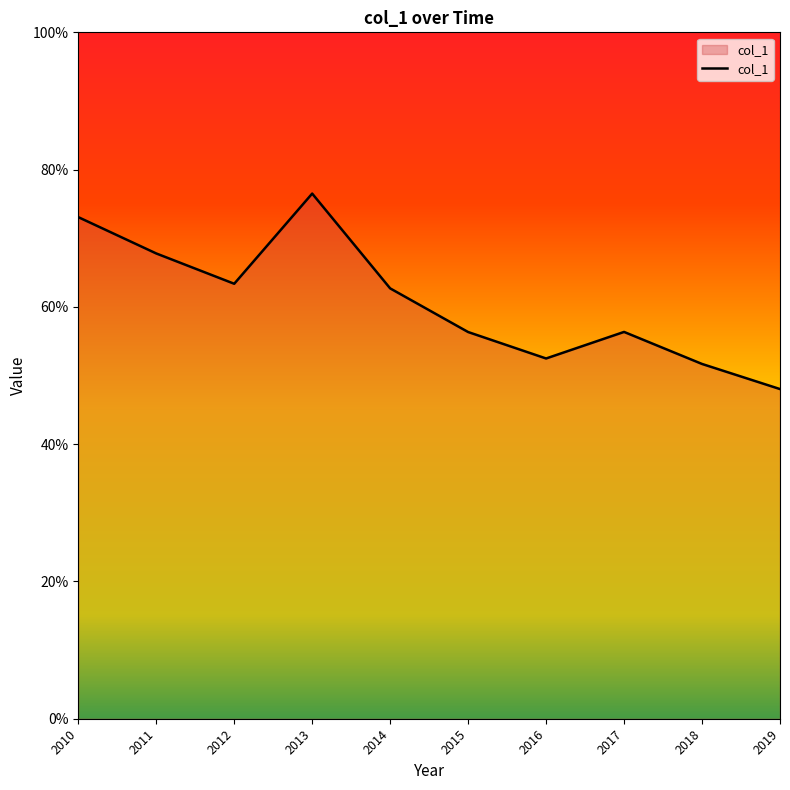

Reading left to right, transcribe all the data shown in this chart.

2010=0.7	2011=0.7	2012=0.6	2013=0.8	2014=0.6	2015=0.6	2016=0.5	2017=0.6	2018=0.5	2019=0.5